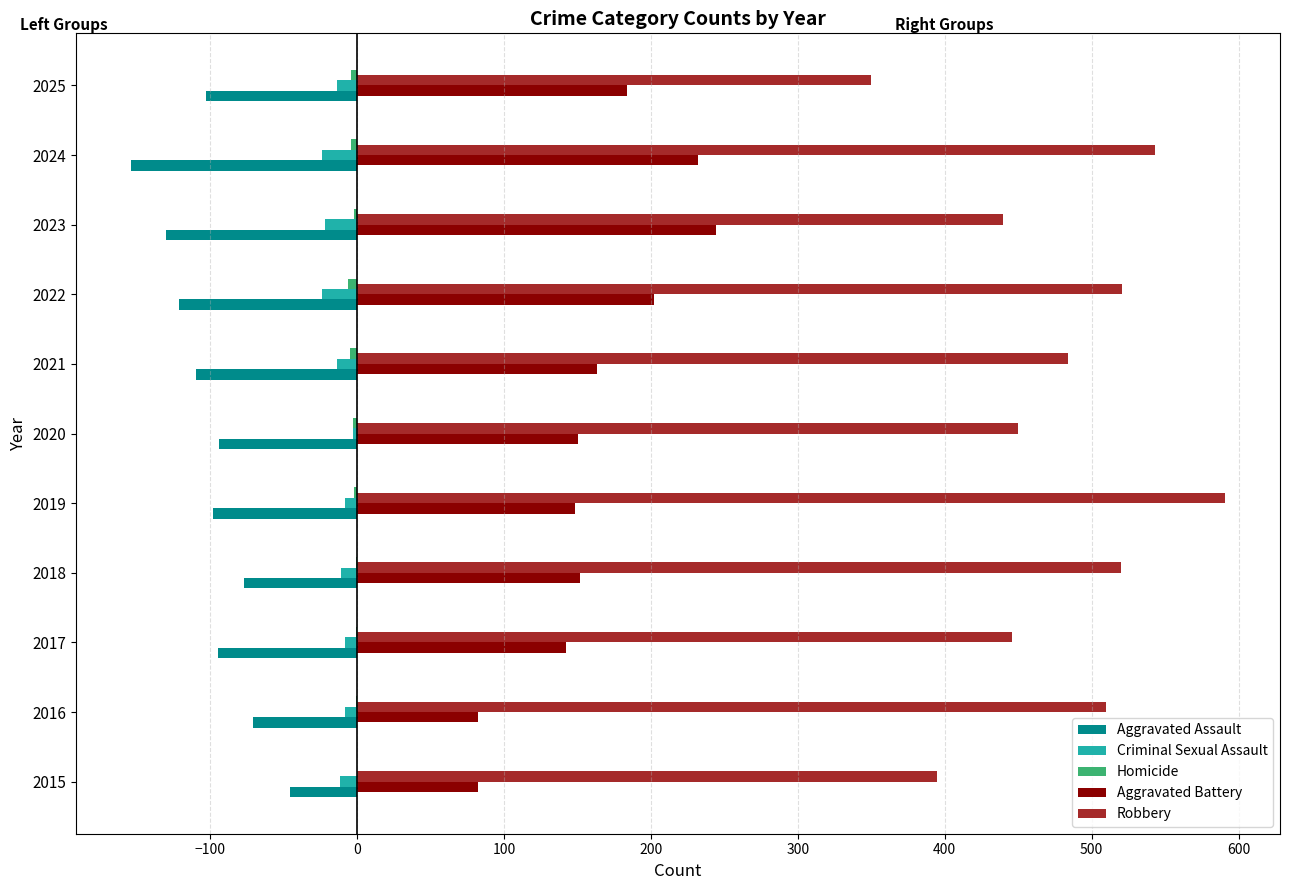

Is it true that Robbery equals 698 at 2021?

False